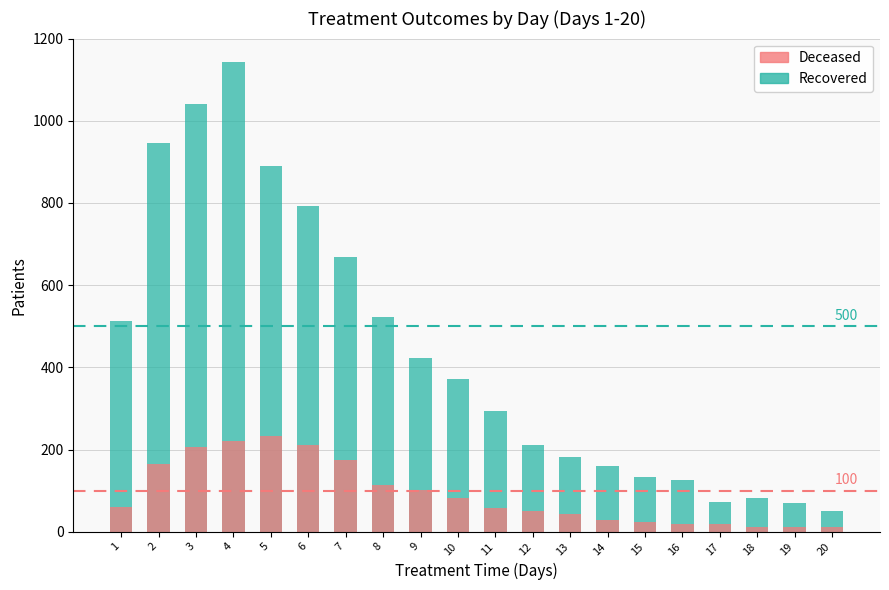

What is the value of the Deceased bar at the 13th from the left?

43